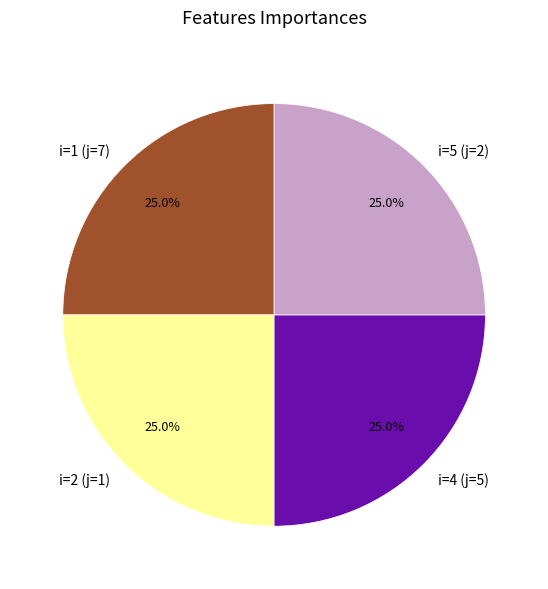

What portion of the pie excludes i=2 (j=1)?

75.0%